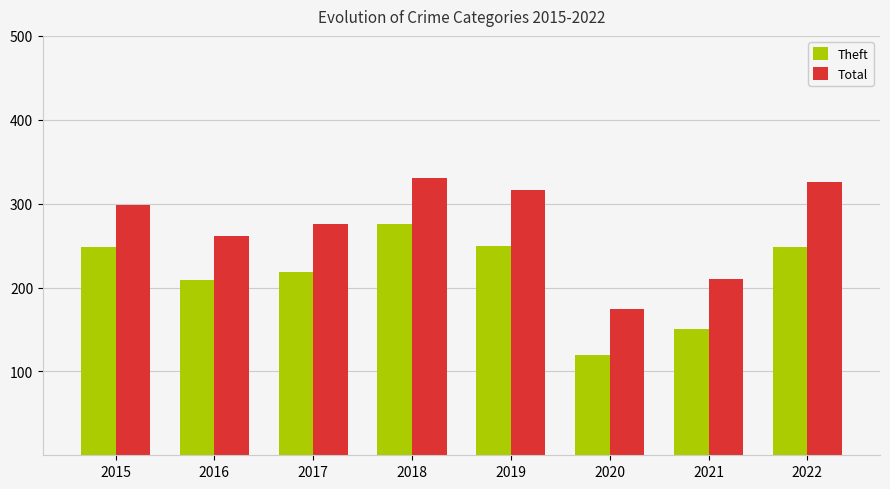

Is it true that Total equals 194 at 2022?

False